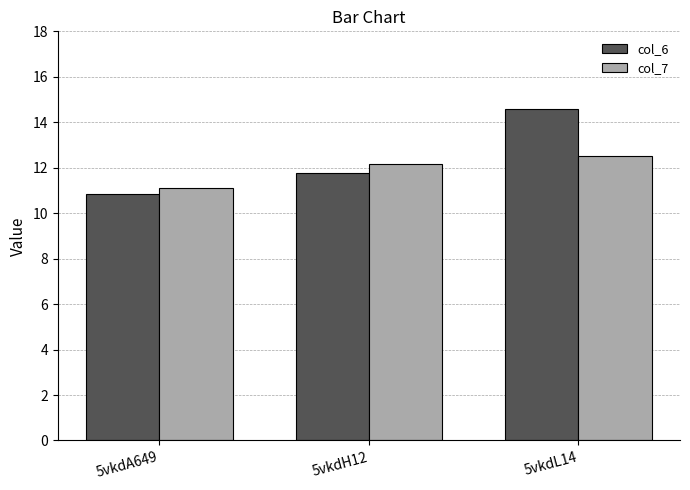

What are all the series names shown in the legend?

col_6, col_7